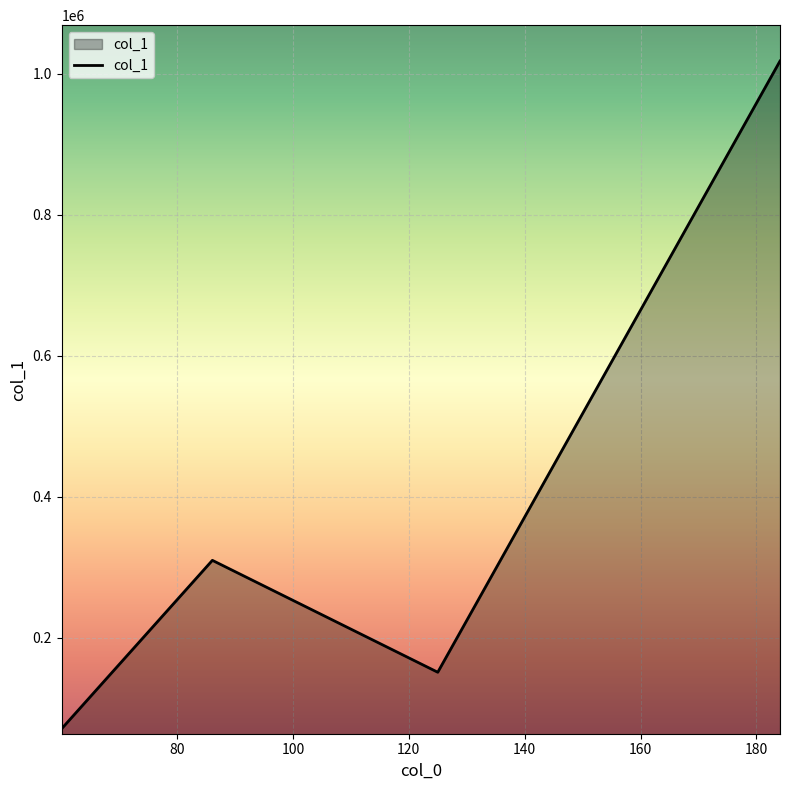

What is the difference between the second highest and second lowest values?

158797.2